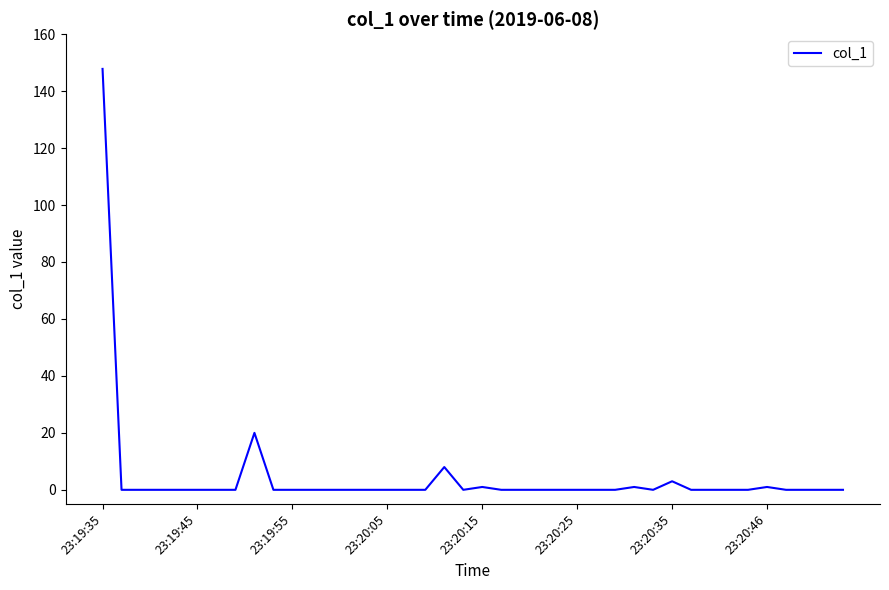

How many lines are shown in the chart?

1